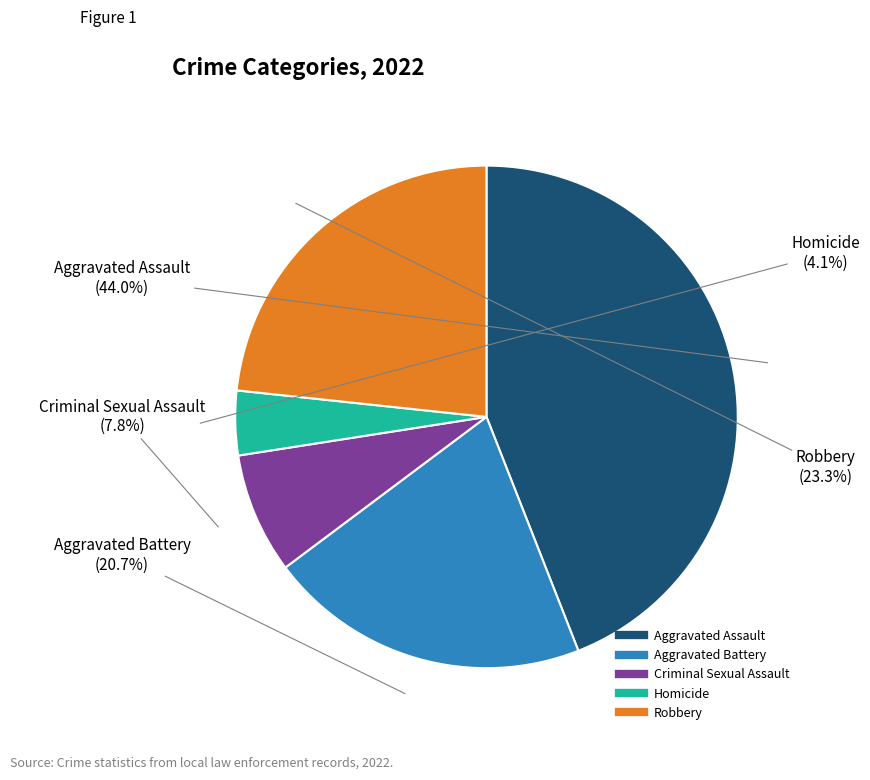

Count the number of slices in the pie.

5